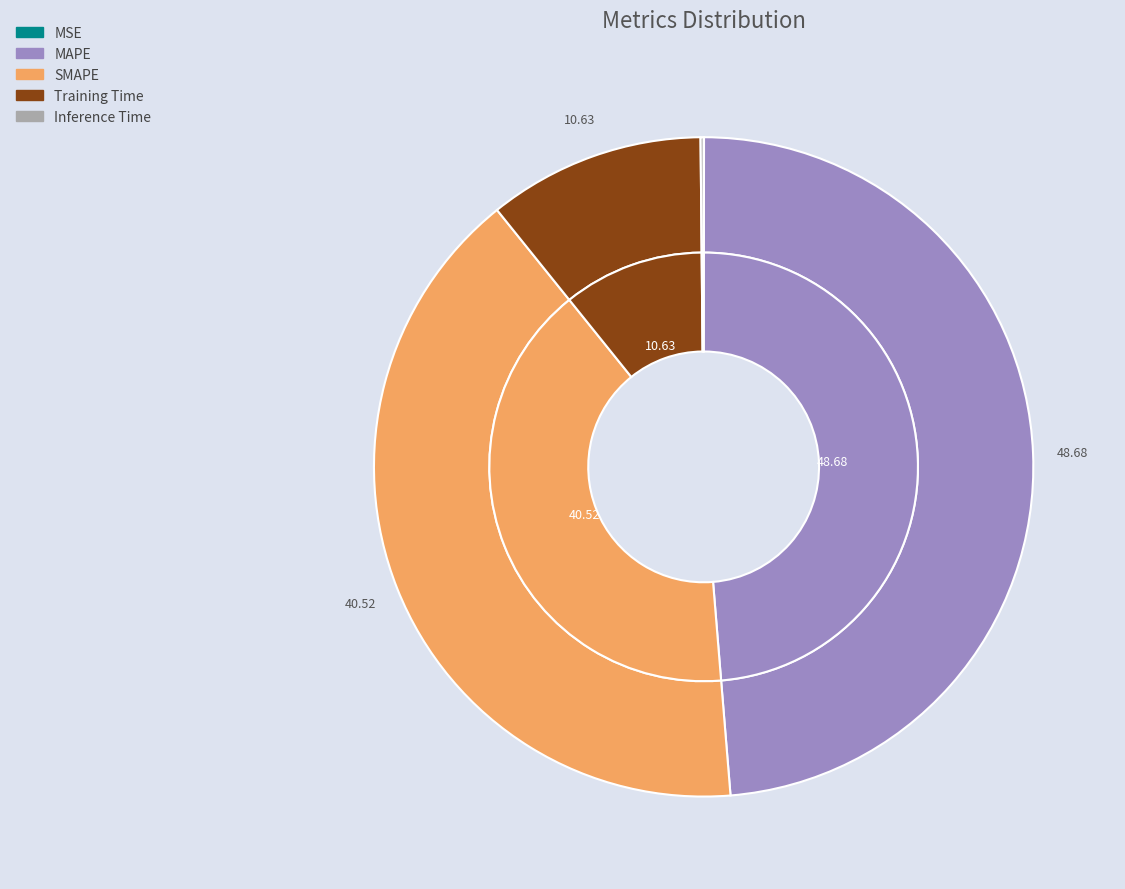

Which slice is the largest?

MAPE